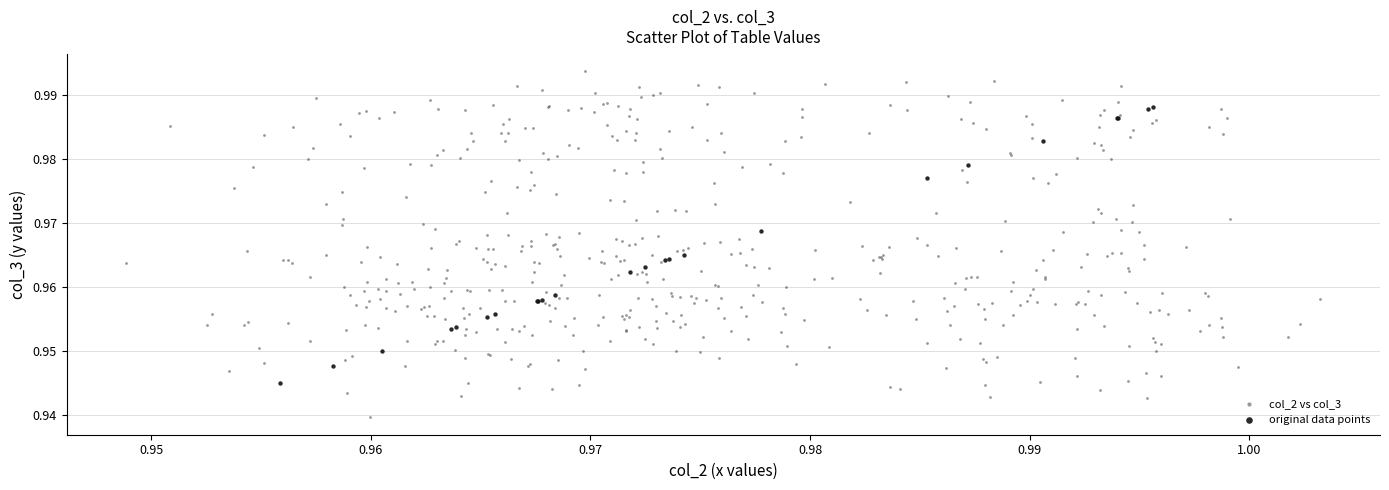

Which series has the largest Y range (max minus min)?

col_2 vs col_3